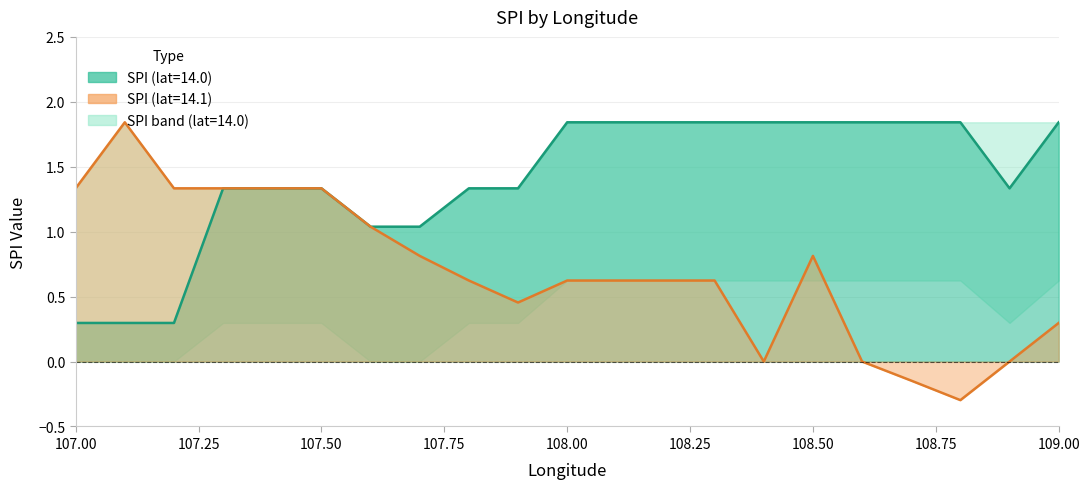

Which has a higher value, 108.7 or 108.2?

108.7